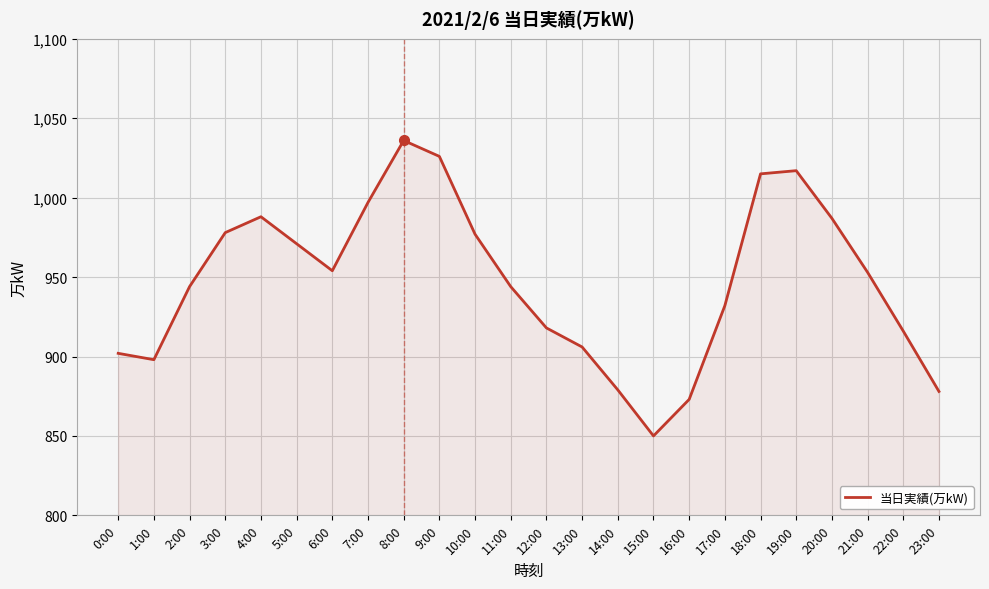

True or false: the data has more than 2 interior local peaks.

True